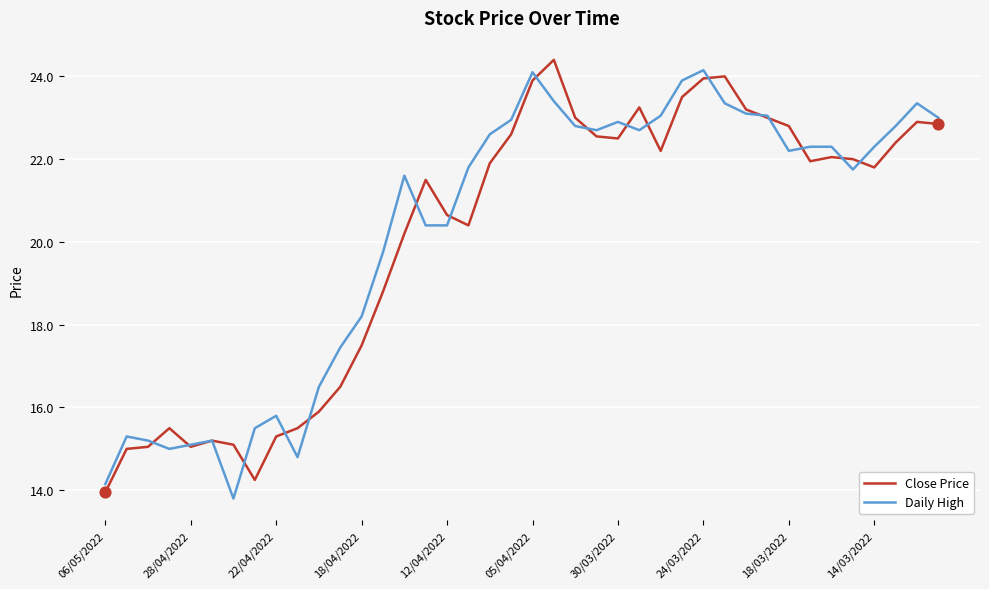

What is the minimum value for Daily High?

13.8